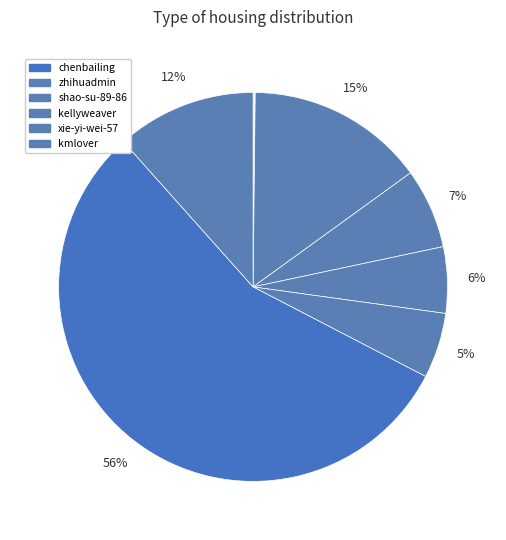

How many segments does this pie chart have?

10